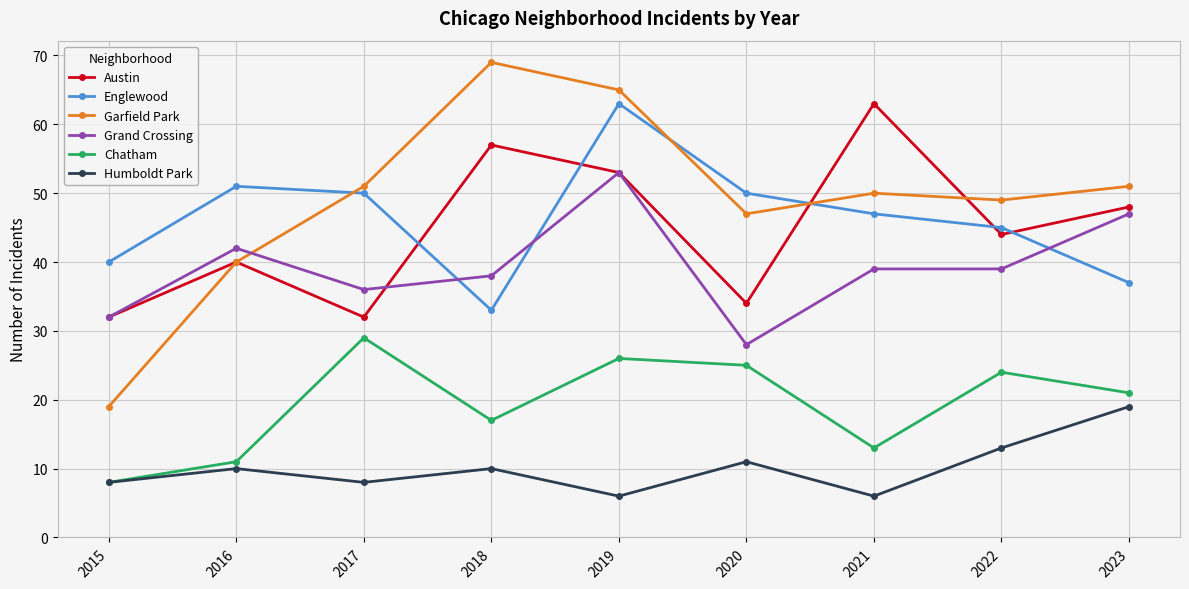

Reading right to left, transcribe all the data shown in this chart.

Austin: 2023=48	2022=44	2021=63	2020=34	2019=53	2018=57	2017=32	2016=40	2015=32
Englewood: 2023=37	2022=45	2021=47	2020=50	2019=63	2018=33	2017=50	2016=51	2015=40
Garfield Park: 2023=51	2022=49	2021=50	2020=47	2019=65	2018=69	2017=51	2016=40	2015=19
Grand Crossing: 2023=47	2022=39	2021=39	2020=28	2019=53	2018=38	2017=36	2016=42	2015=32
Chatham: 2023=21	2022=24	2021=13	2020=25	2019=26	2018=17	2017=29	2016=11	2015=8
Humboldt Park: 2023=19	2022=13	2021=6	2020=11	2019=6	2018=10	2017=8	2016=10	2015=8